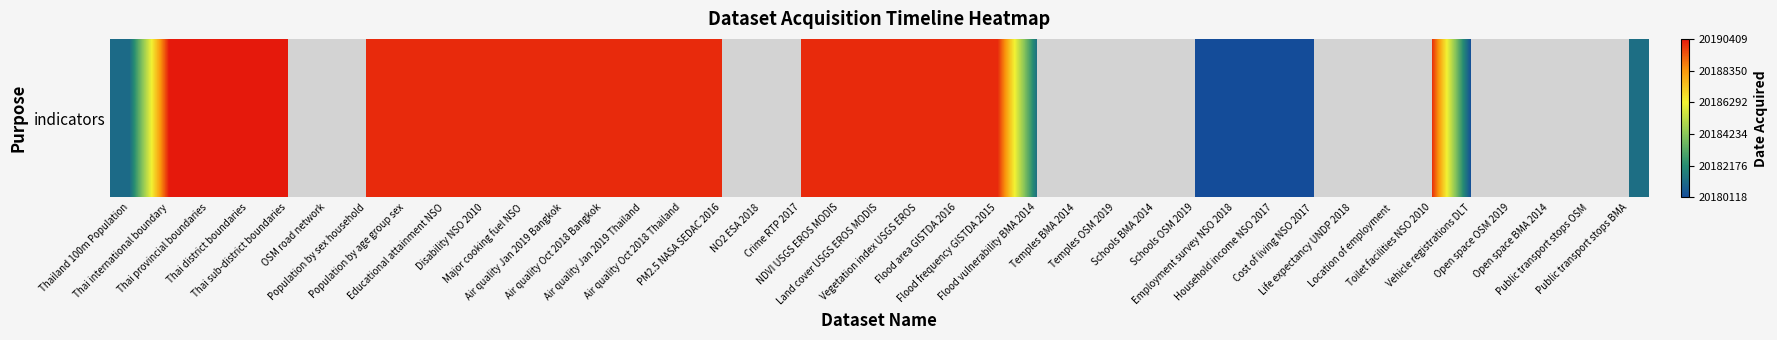

Which label corresponds to the largest value in the chart?

Thai international boundary